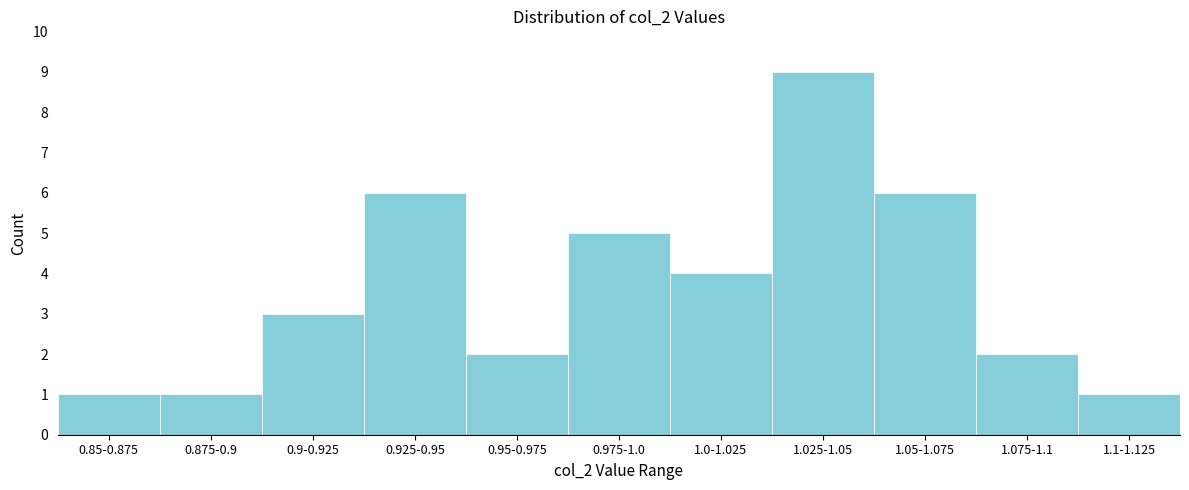

Reading left to right, list all the values displayed in this chart.

1	1	3	6	2	5	4	9	6	2	1